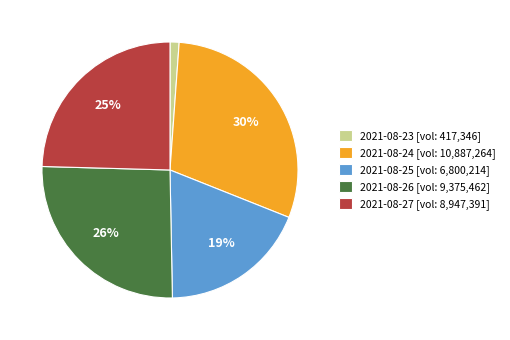

Is 2021-08-27 the majority of the pie?

No